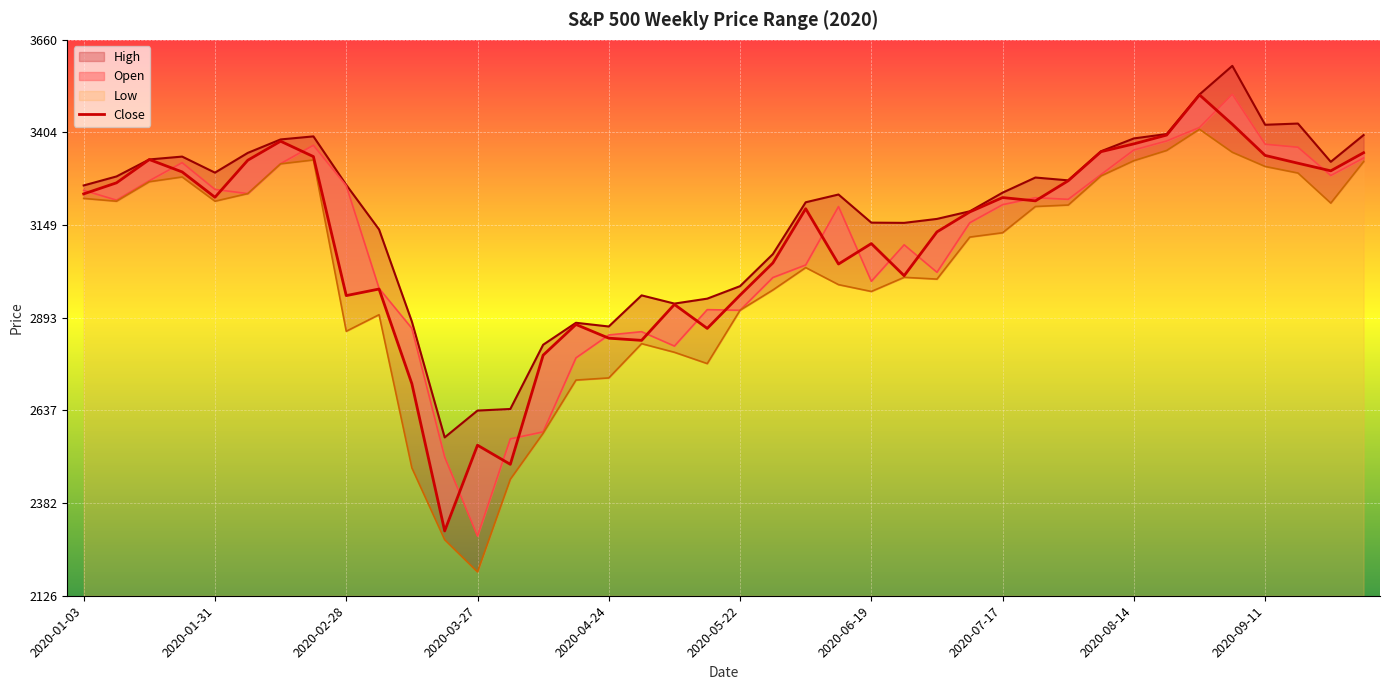

Reading left to right, list all the values displayed in this chart.

3234.8	3265.3	3329.6	3295.5	3225.5	3327.7	3380.2	3337.8	2954.2	2972.4	2711.0	2304.9	2541.5	2488.7	2789.8	2874.6	2836.7	2830.7	2929.8	2863.7	2955.4	3044.3	3193.9	3041.3	3097.7	3009.1	3130.0	3185.0	3224.7	3215.6	3271.1	3351.3	3372.8	3397.2	3508.0	3427.0	3341.0	3319.5	3298.5	3348.4